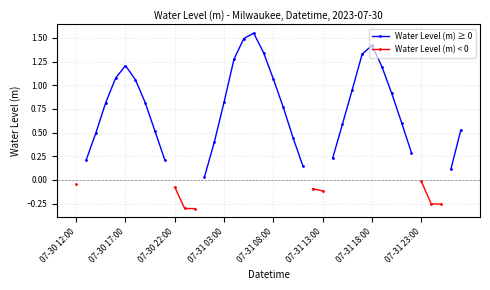

Count the number of categories in the chart.

40